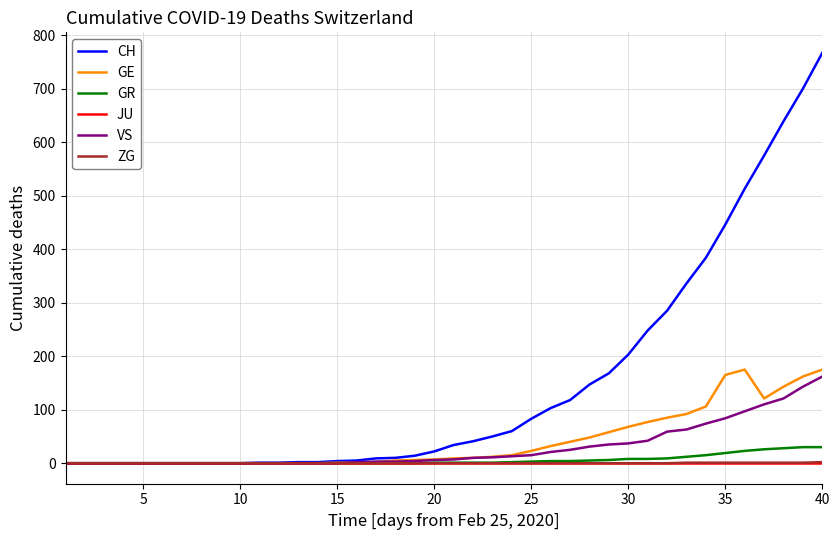

What is the greatest value displayed?

767